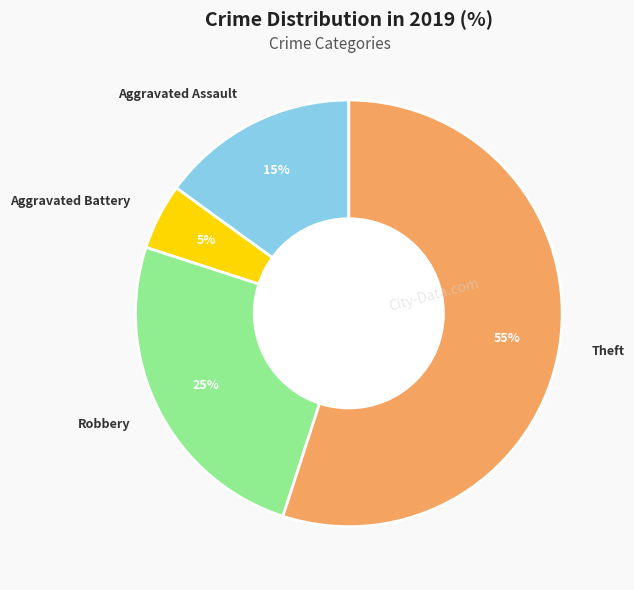

Which category has the smallest portion of the pie?

Aggravated Battery